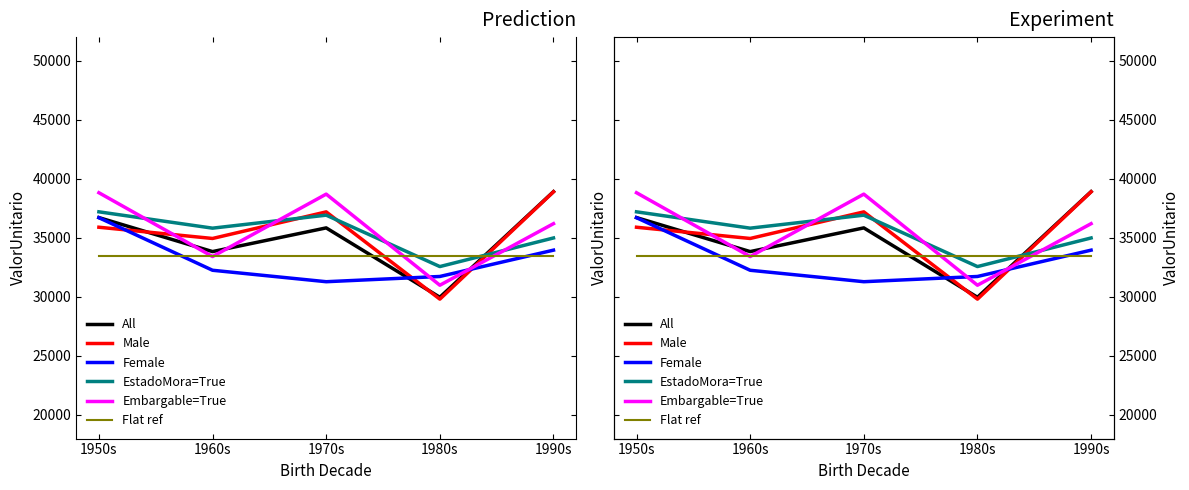

What is the smallest value displayed?

29808.8